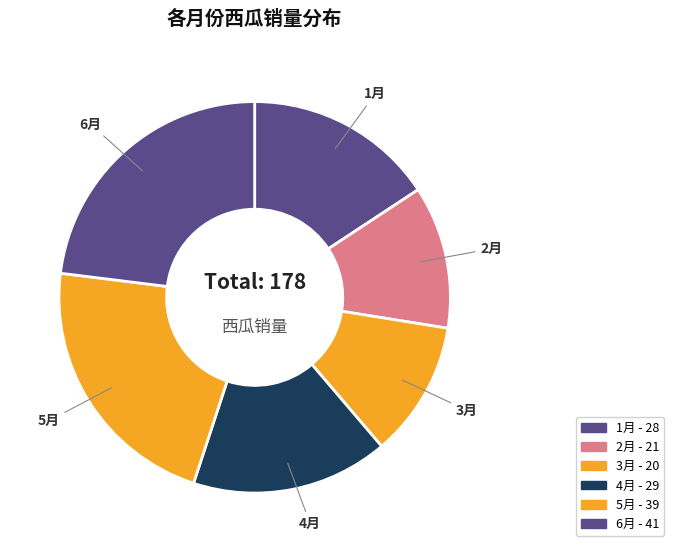

Is there a majority slice in this chart?

No